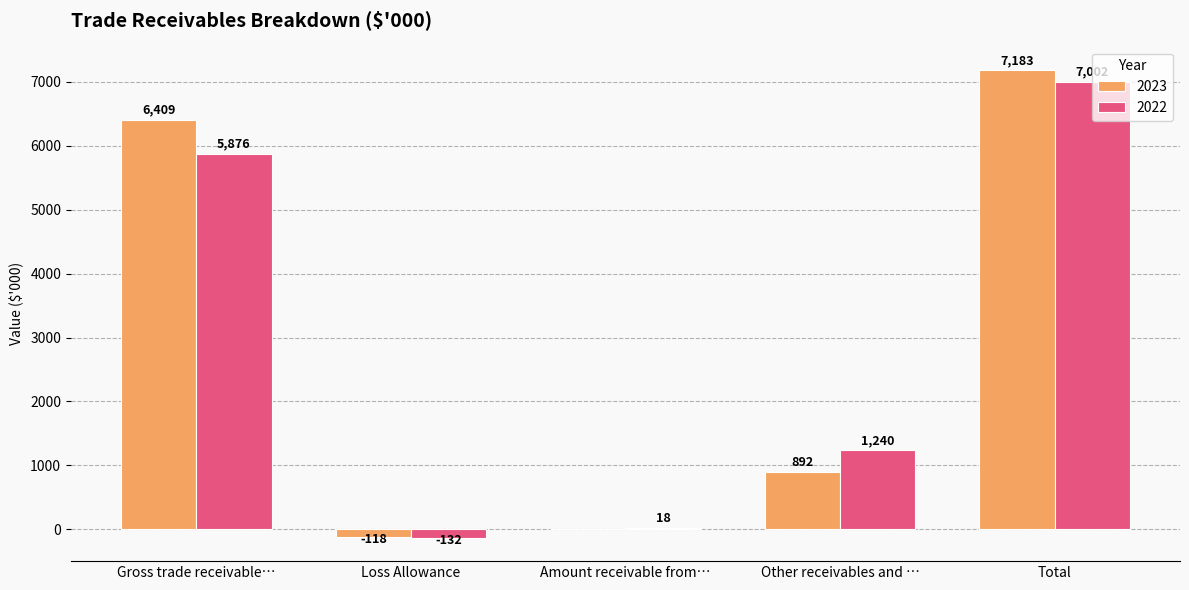

Is the value of 2022 at Total greater than the value of 2023 at Gross trade receivable…?

Yes